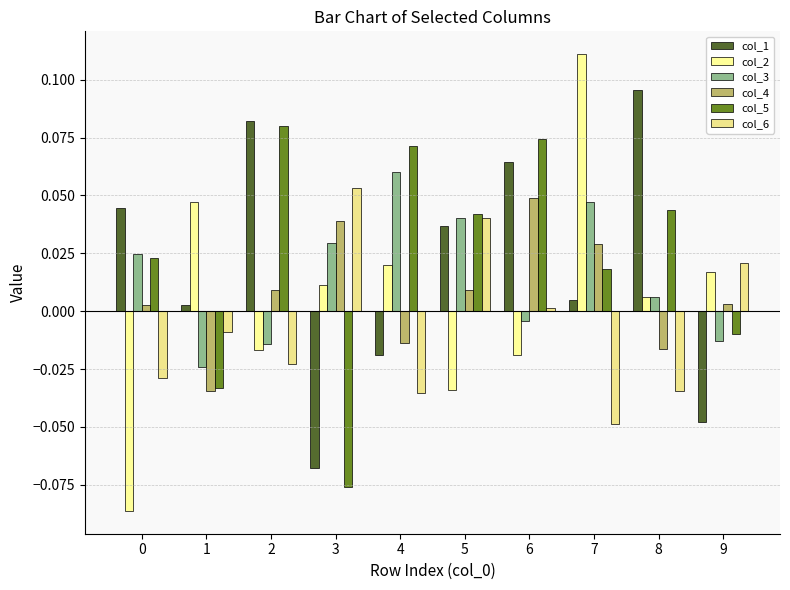

At 8, list the series in order from smallest to largest.

col_6, col_4, col_3, col_2, col_5, col_1